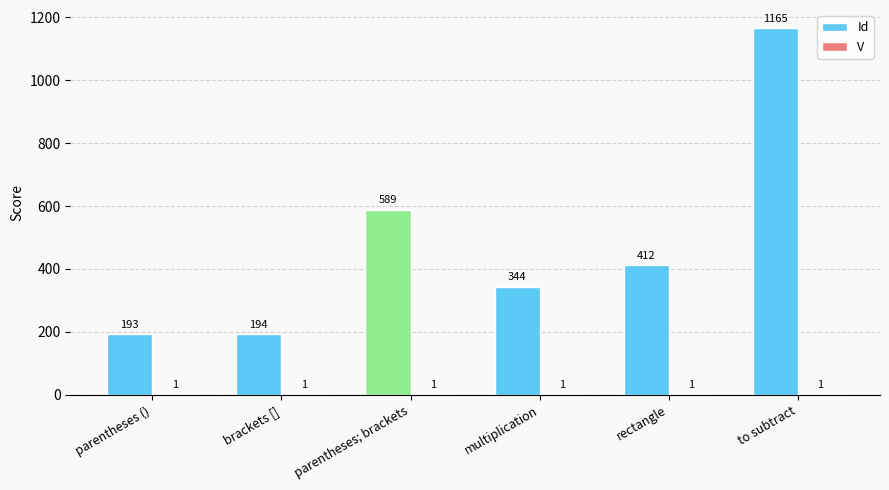

At which category is the sum across all series the highest?

to subtract